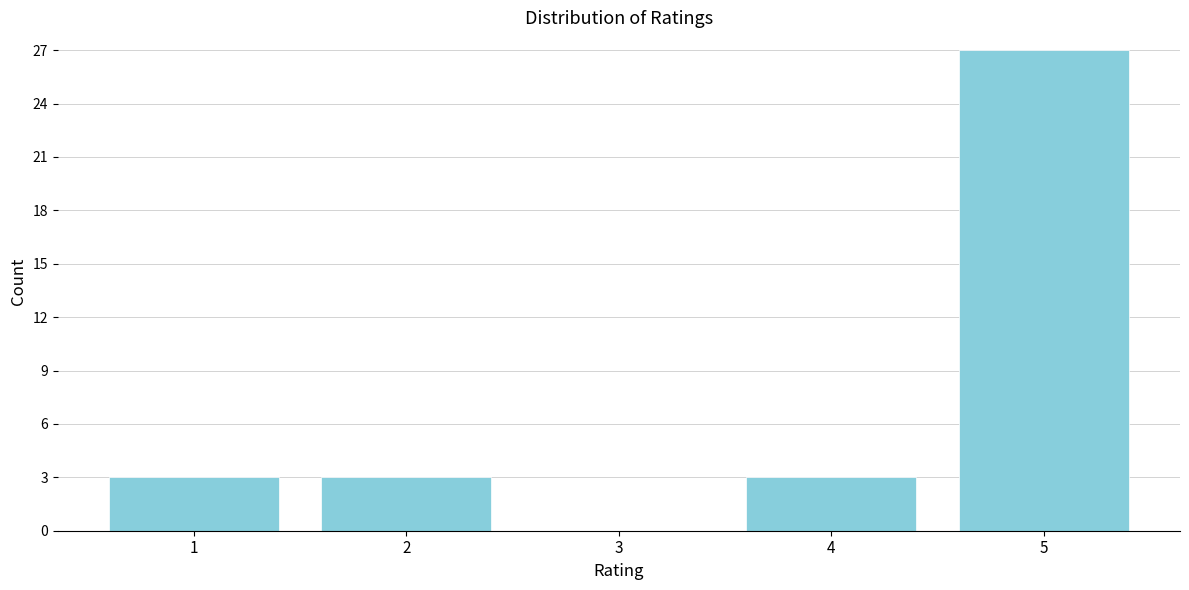

Reading right to left, transcribe all the data shown in this chart.

5=27	4=3	3=0	2=3	1=3